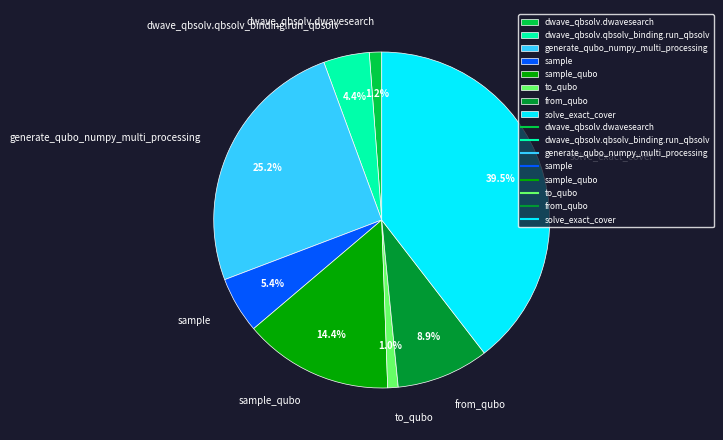

Is it true that to_qubo is 11% of the pie?

False